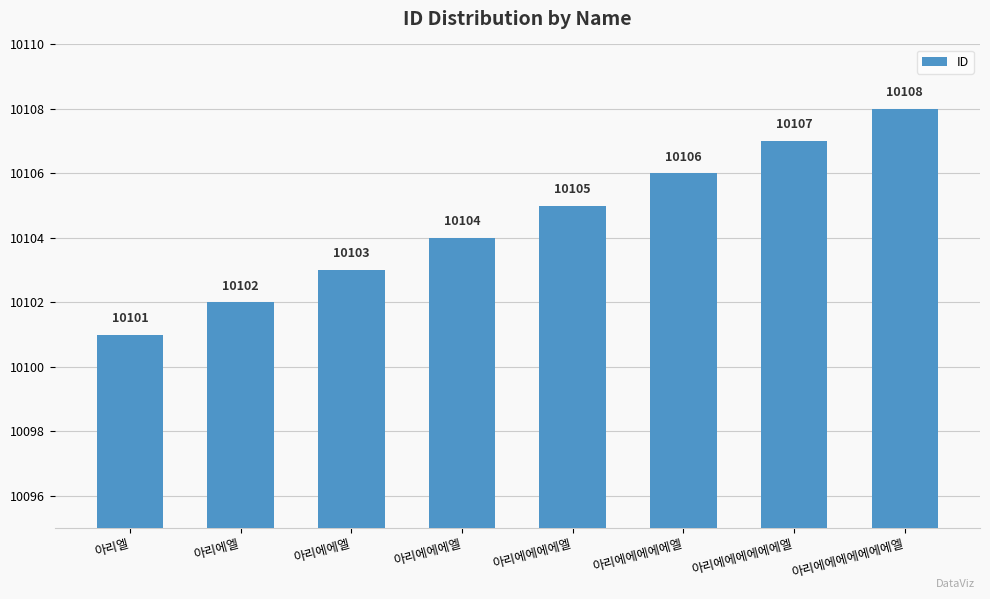

What is the label of the 3rd bar from the left?

아리에에엘